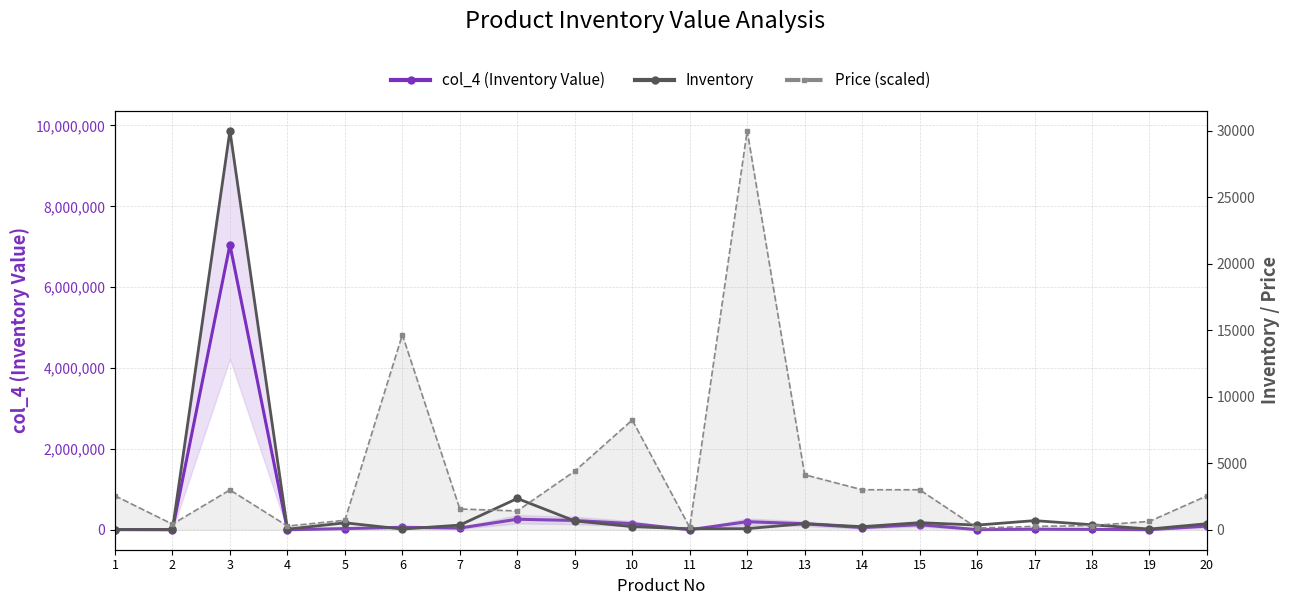

How many lines are shown in the chart?

3